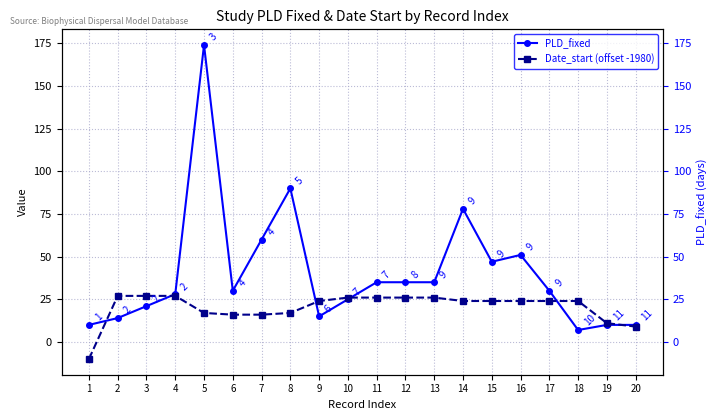

Is it true that PLD_fixed equals 14 at 2?

True